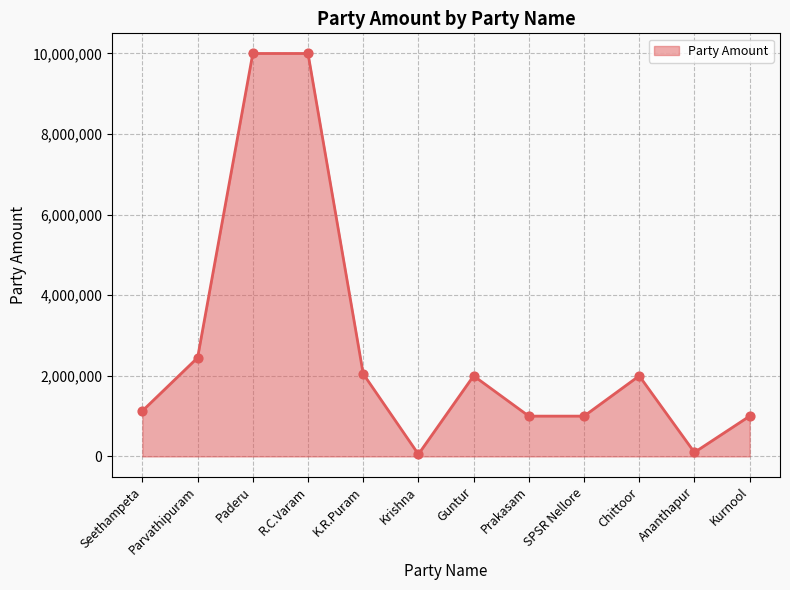

What is the change in value from Parvathipuram to Paderu?

+7550000